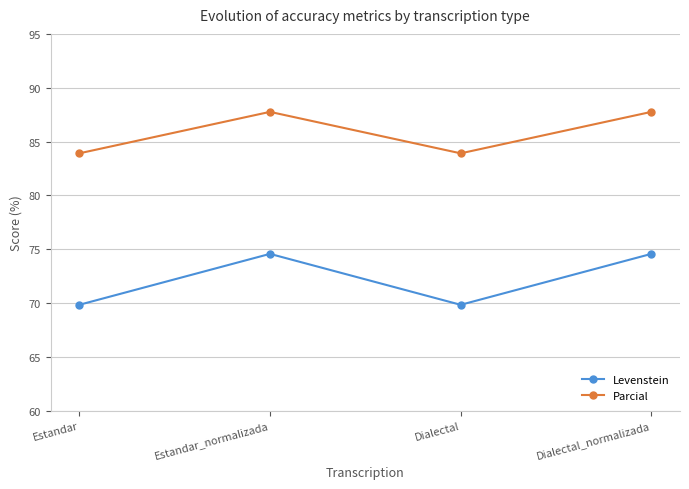

True or false: Parcial and Levenstein intersect in this chart.

False